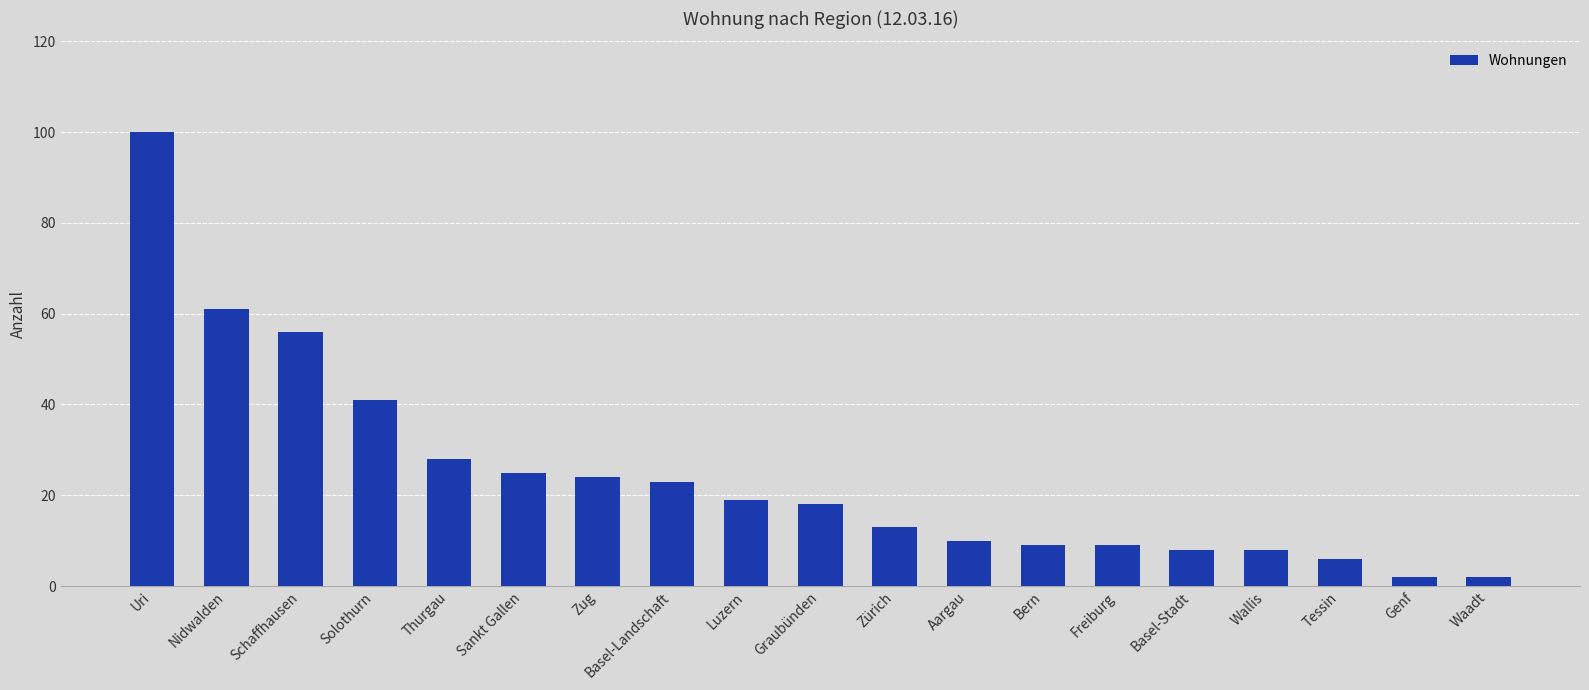

How many series are shown in this chart?

1